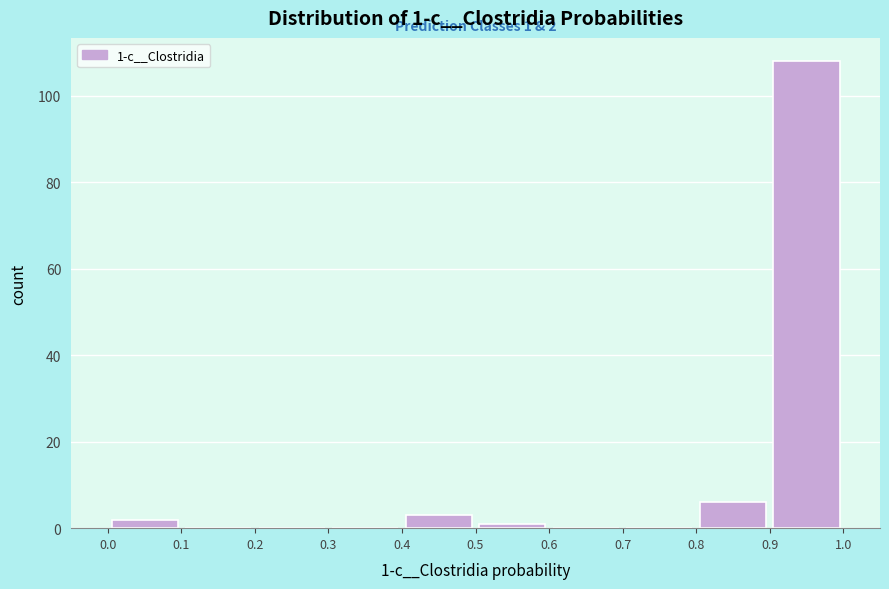

Over which range of the x-axis is the bar tallest?

0.9 to 1.0